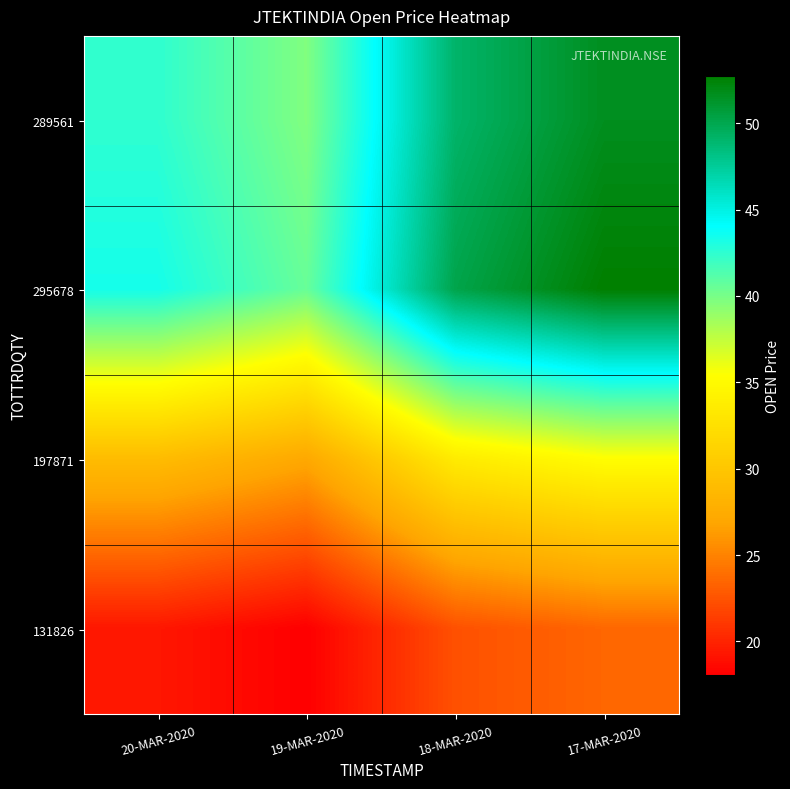

What is the difference between the highest and lowest values at 18-MAR-2020?

27.8